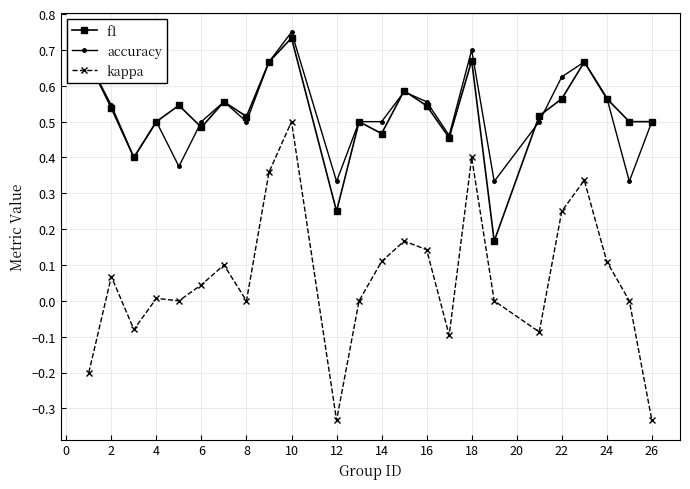

True or false: kappa has more than 2 points higher than both neighbors.

True